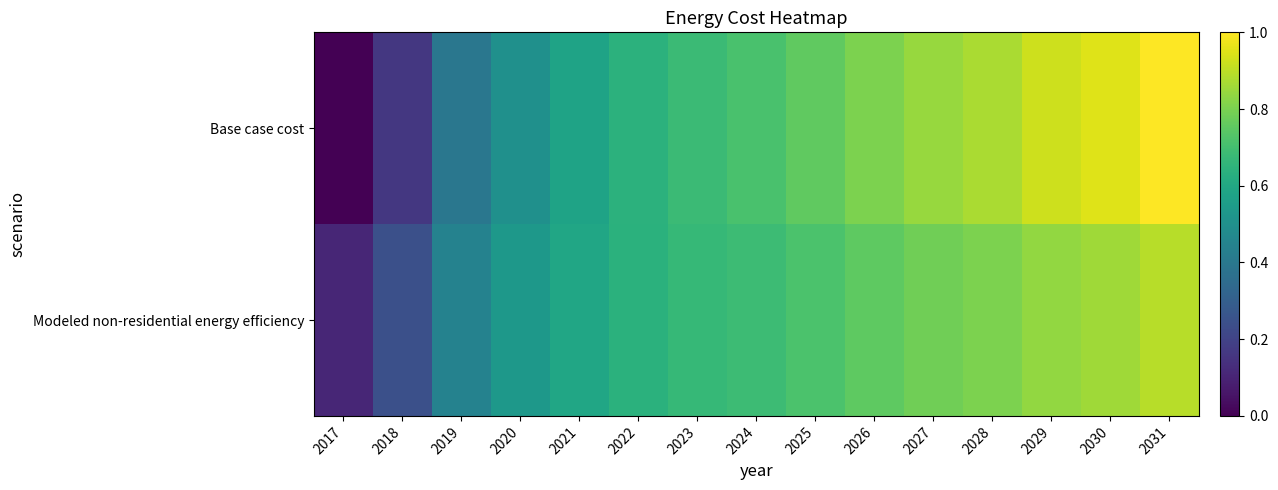

What is the difference between the highest and lowest values at 2030?

0.1